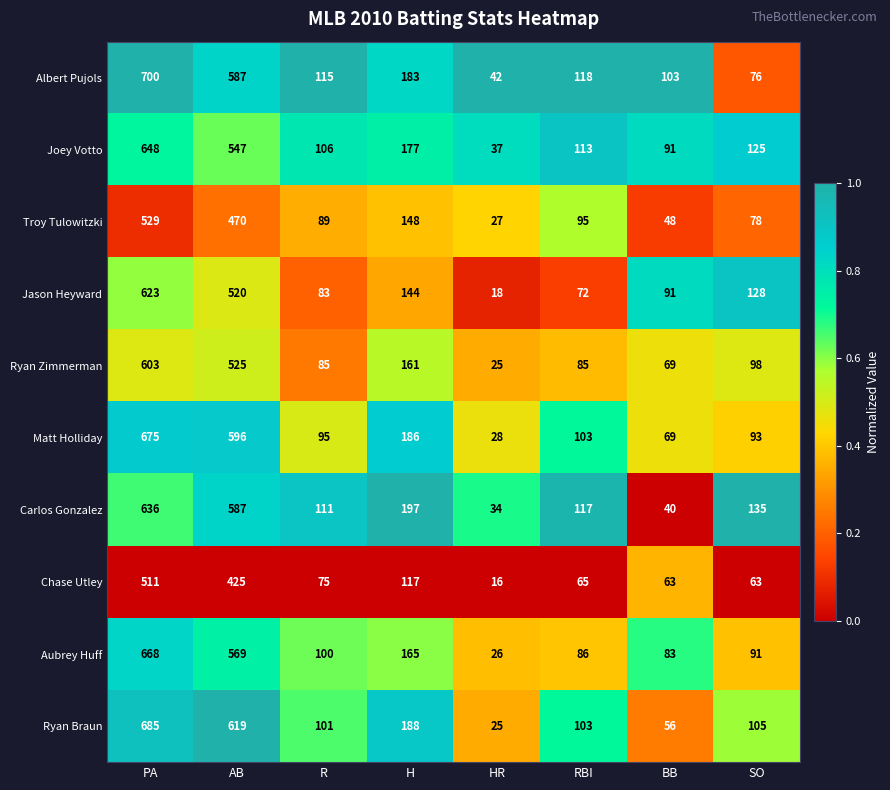

What is the average value of the Chase Utley series?

167